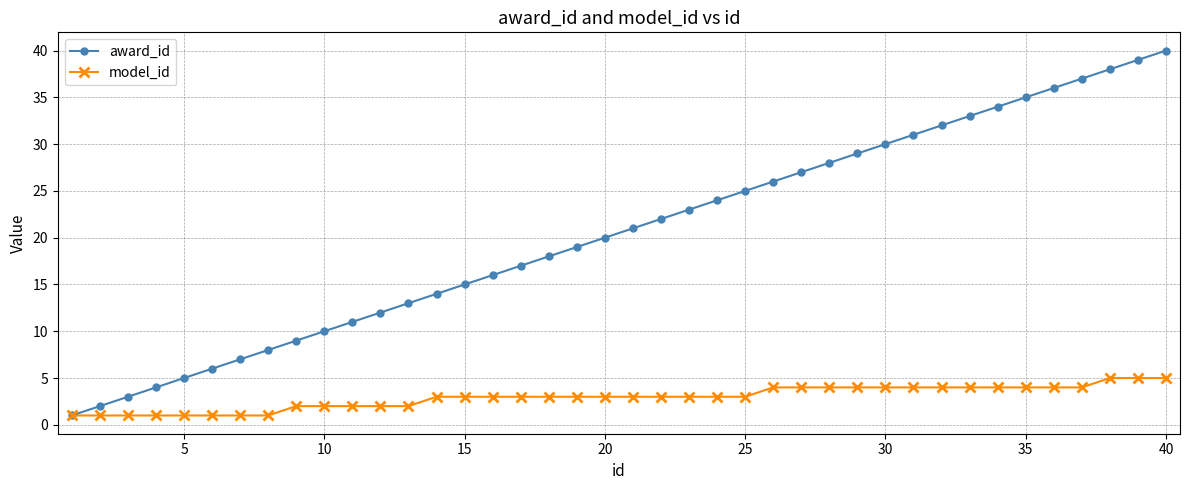

Reading left to right, extract all data points from this chart.

award_id: 1	2	3	4	5	6	7	8	9	10	11	12	13	14	15	16	17	18	19	20	21	22	23	24	25	26	27	28	29	30	31	32	33	34	35	36	37	38	39	40
model_id: 1	1	1	1	1	1	1	1	2	2	2	2	2	3	3	3	3	3	3	3	3	3	3	3	3	4	4	4	4	4	4	4	4	4	4	4	4	5	5	5